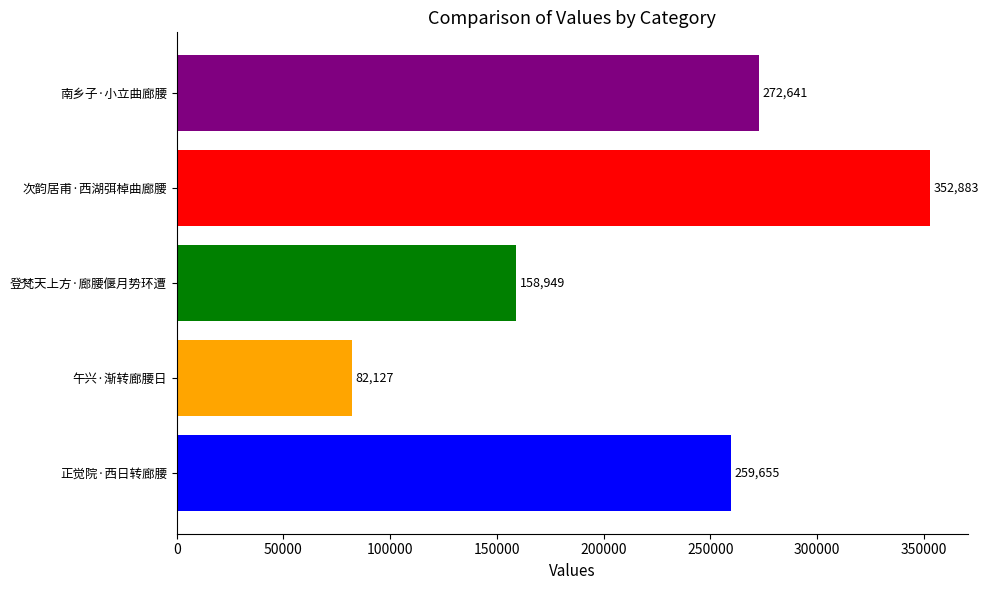

List the labels in order of value, largest first.

次韵居甫·西湖弭棹曲廊腰, 南乡子·小立曲廊腰, 正觉院·西日转廊腰, 登梵天上方·廊腰偃月势环遭, 午兴·渐转廊腰日